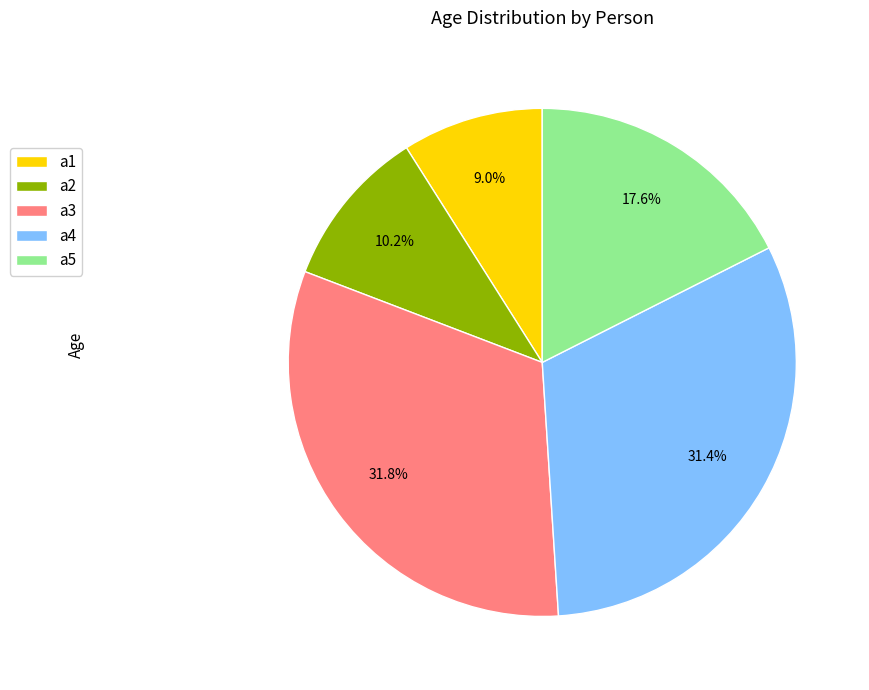

What is the ratio of the value at a1 to the value at a3?

0.3